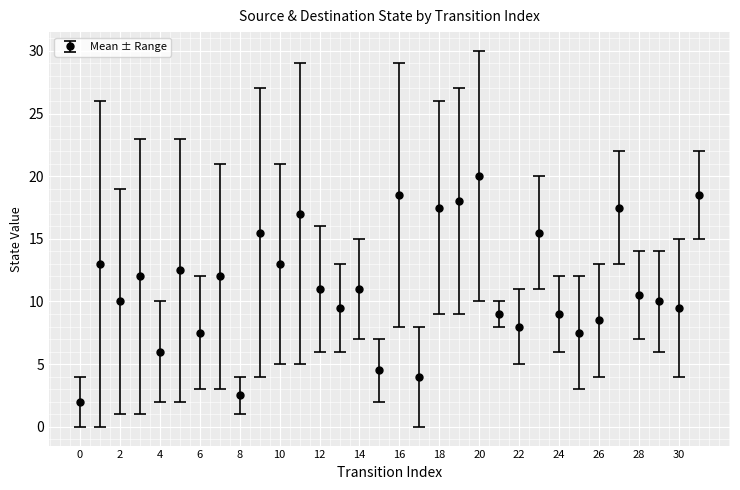

True or false: there are more than 1 points higher than both neighbors.

True